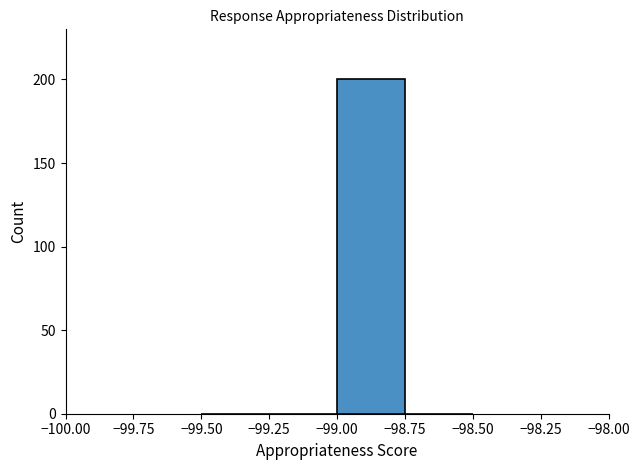

Which range on the x-axis has the tallest bar?

-99.00 to -98.75